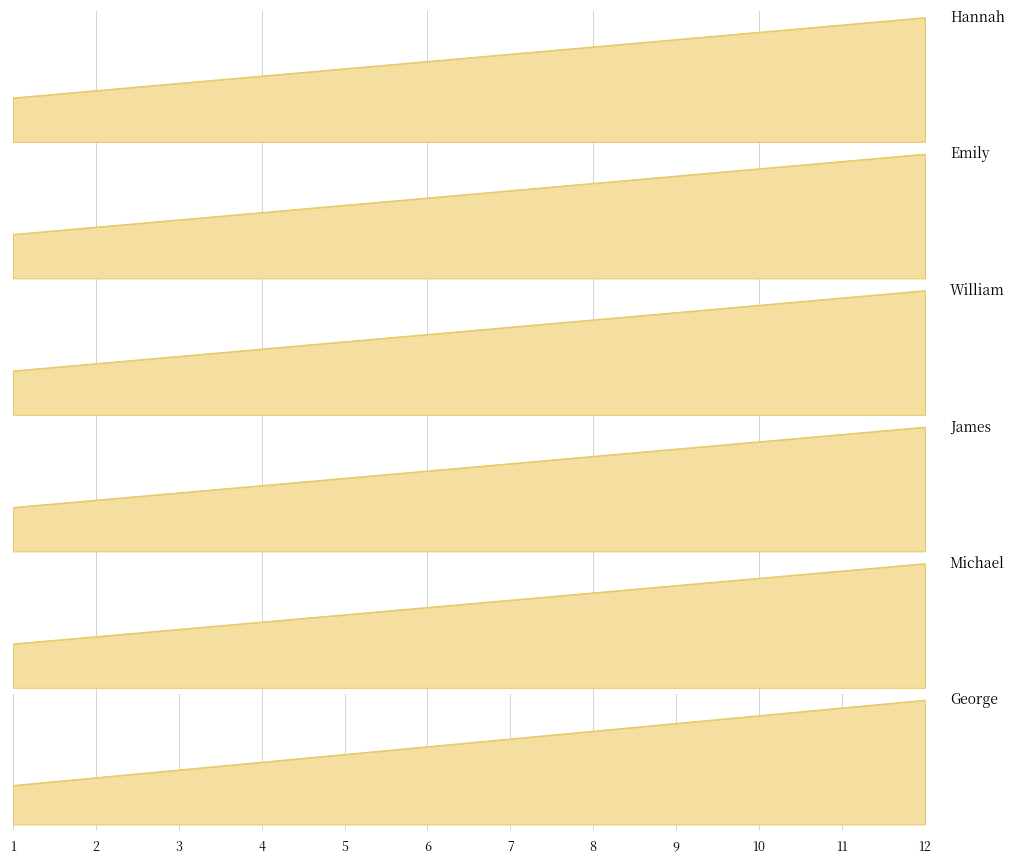

Reading right to left, transcribe all the data shown in this chart.

George: 12=512	11=511	10=510	9=509	8=508	7=507	6=506	5=505	4=504	3=503	2=502	1=501
Michael: 12=412	11=411	10=410	9=409	8=408	7=407	6=406	5=405	4=404	3=403	2=402	1=401
James: 12=312	11=311	10=310	9=309	8=308	7=307	6=306	5=305	4=304	3=303	2=302	1=301
William: 12=212	11=211	10=210	9=209	8=208	7=207	6=206	5=205	4=204	3=203	2=202	1=201
Emily: 12=112	11=111	10=110	9=109	8=108	7=107	6=106	5=105	4=104	3=103	2=102	1=101
Hannah: 12=12	11=11	10=10	9=9	8=8	7=7	6=6	5=5	4=4	3=3	2=2	1=1